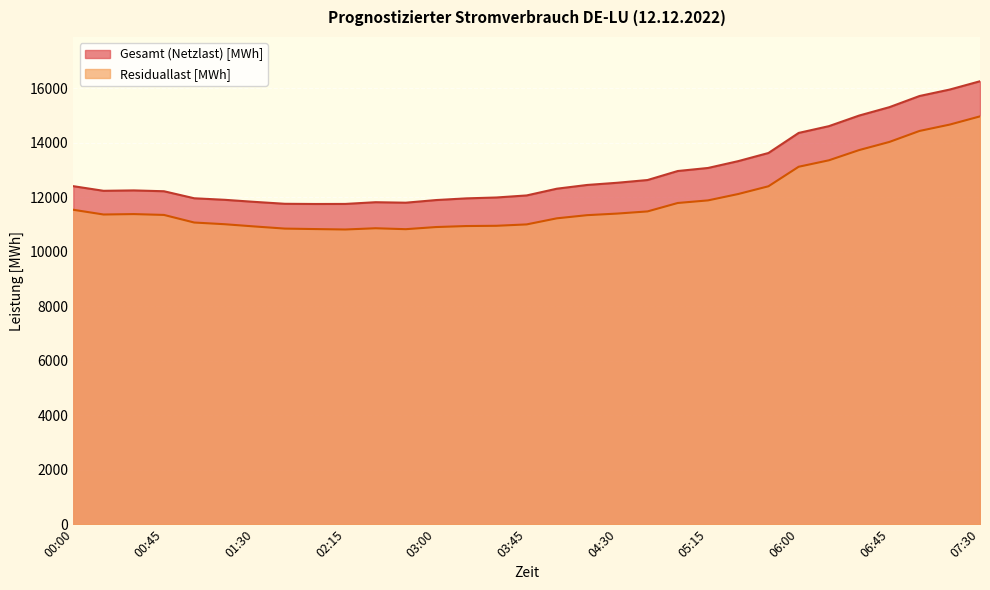

Rank the categories by Gesamt (Netzlast) [MWh] value from lowest to highest.

02:00, 02:15, 01:45, 02:45, 02:30, 01:30, 03:00, 01:15, 03:15, 01:00, 03:30, 03:45, 00:45, 00:15, 00:30, 04:00, 00:00, 04:15, 04:30, 04:45, 05:00, 05:15, 05:30, 05:45, 06:00, 06:15, 06:30, 06:45, 07:00, 07:15, 07:30